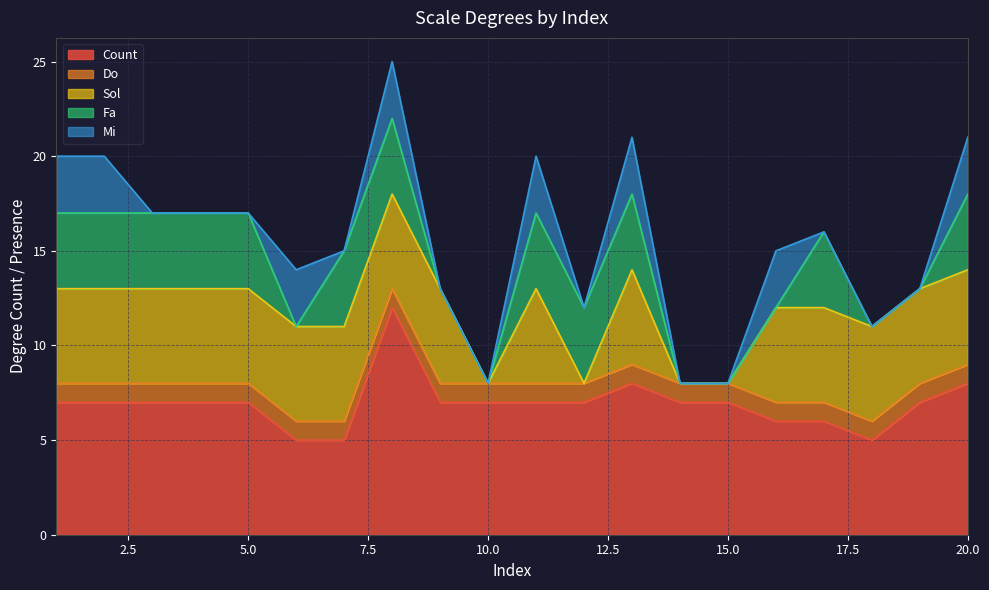

What is the difference between the maximum and minimum values in the Sol series?

5